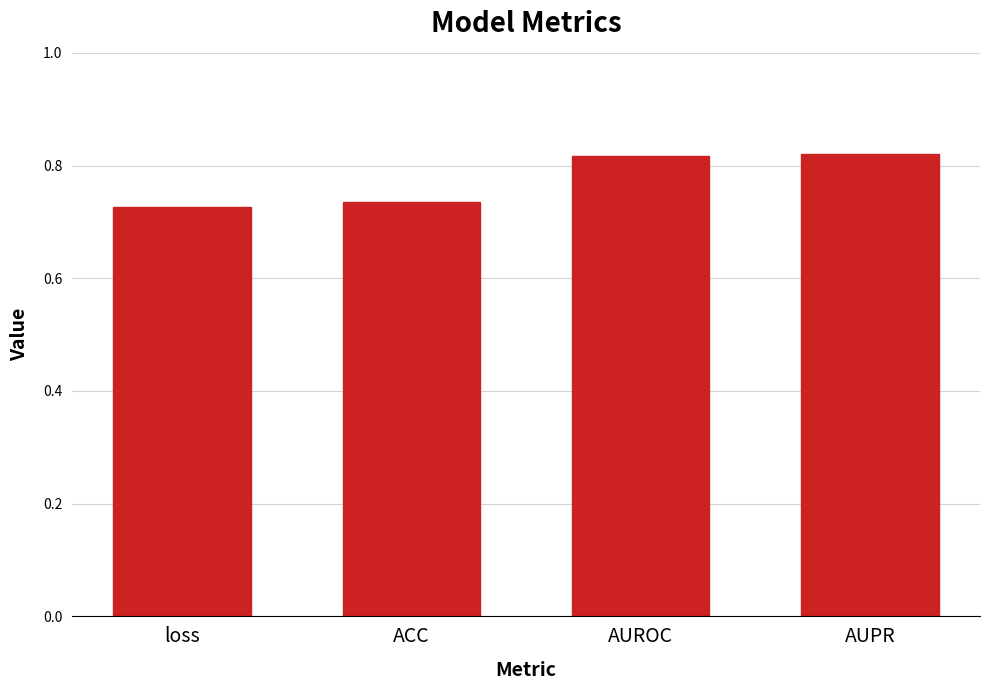

The chart shows a value of 0.5 at loss. True or false?

False